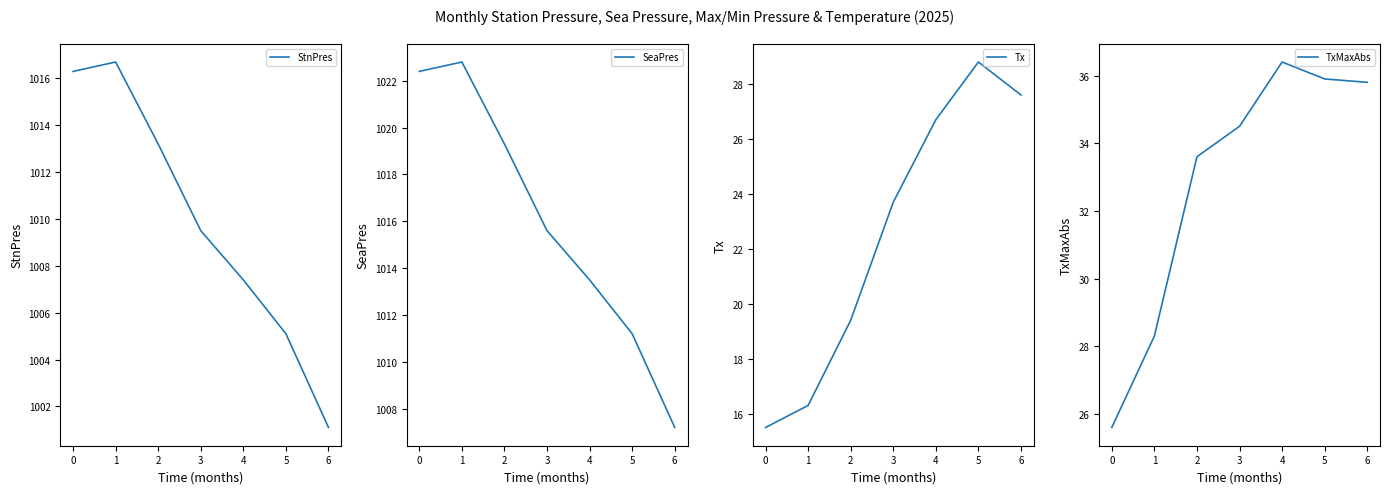

How many data points in SeaPres are above 1015?

4